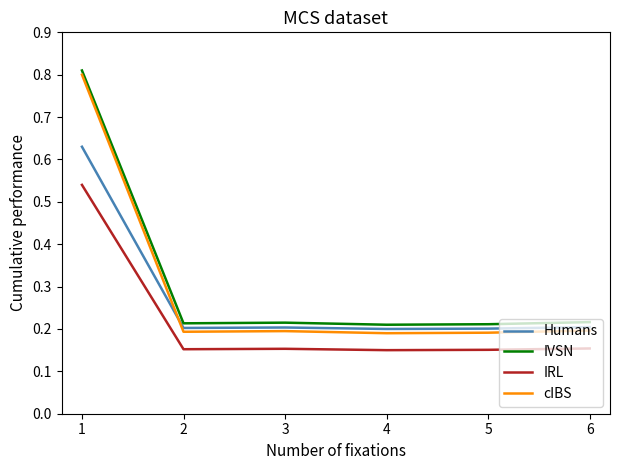

True or false: IVSN has a value of 0.2 at 6.

True